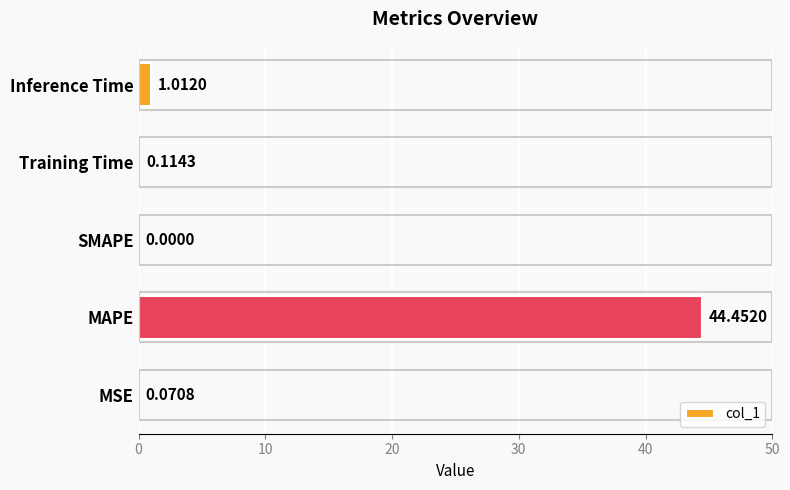

Where is the data nearest to the value 22?

Inference Time